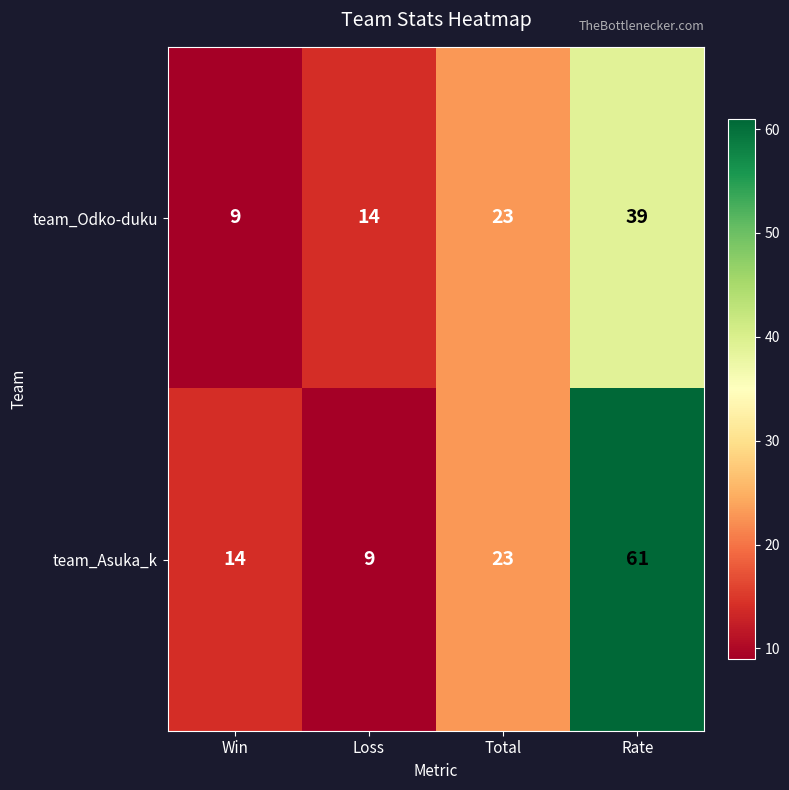

What is the average value of the team_Odko-duku series?

21